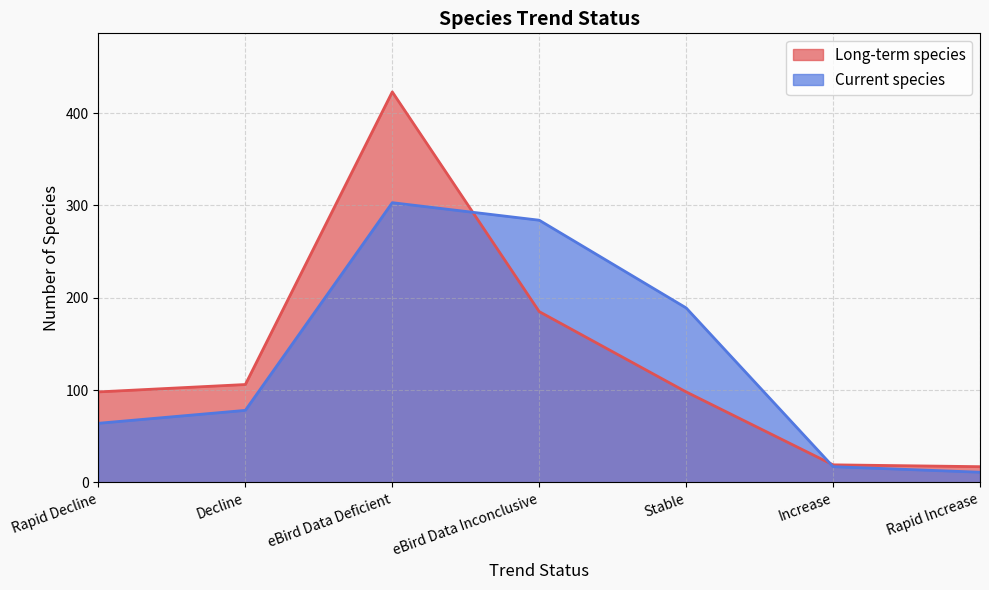

What position from the left is eBird Data Deficient?

3